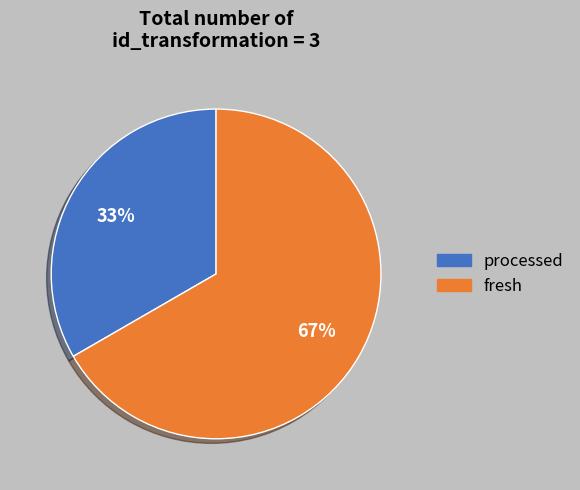

Do processed and fresh together represent more than half of the pie?

Yes